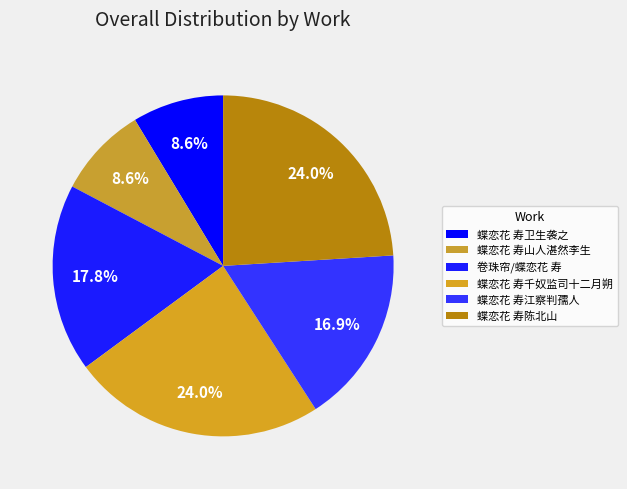

What percentage do 蝶恋花 寿千奴监司十二月朔 and 蝶恋花 寿江察判孺人 together represent?

40.9%